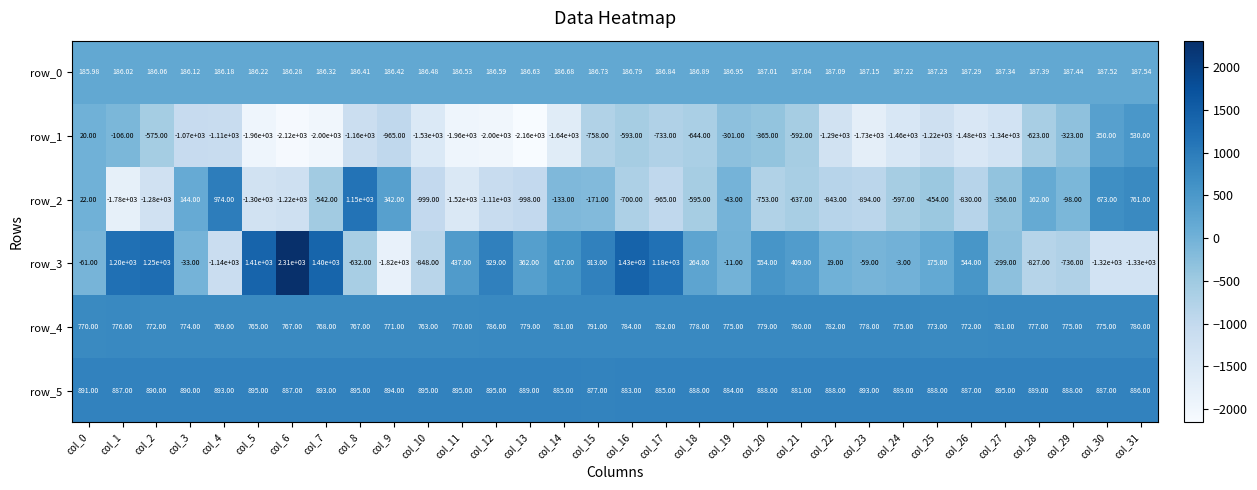

Which category has the highest value in the row_1 series?

col_31